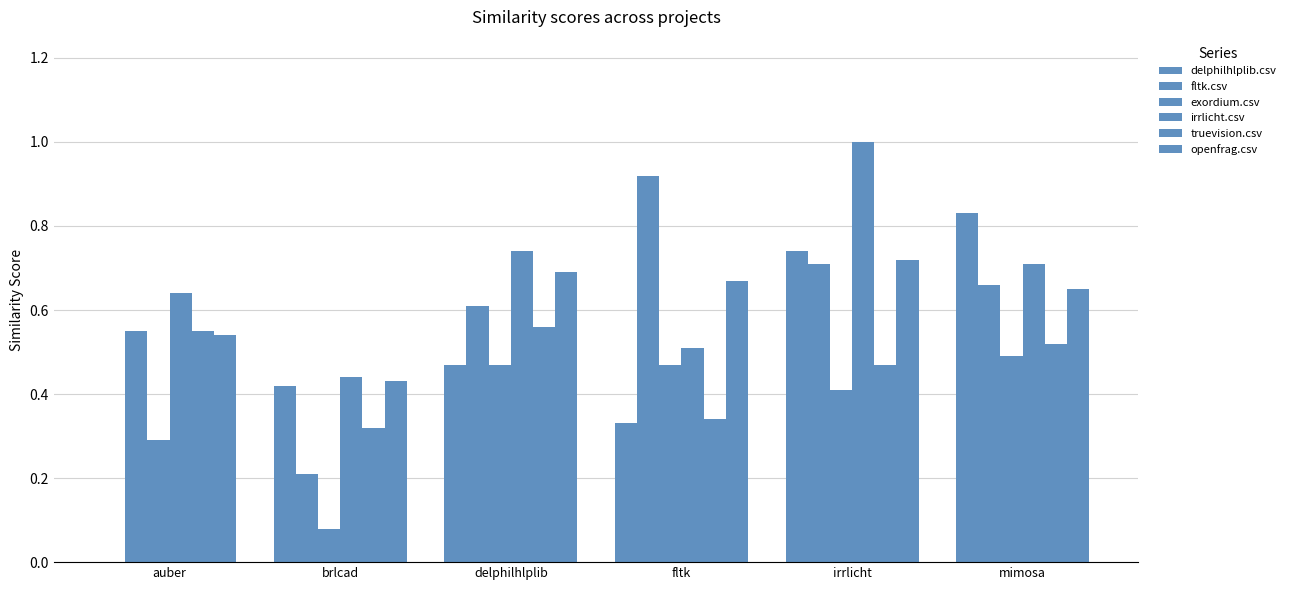

How many groups of bars are there?

6